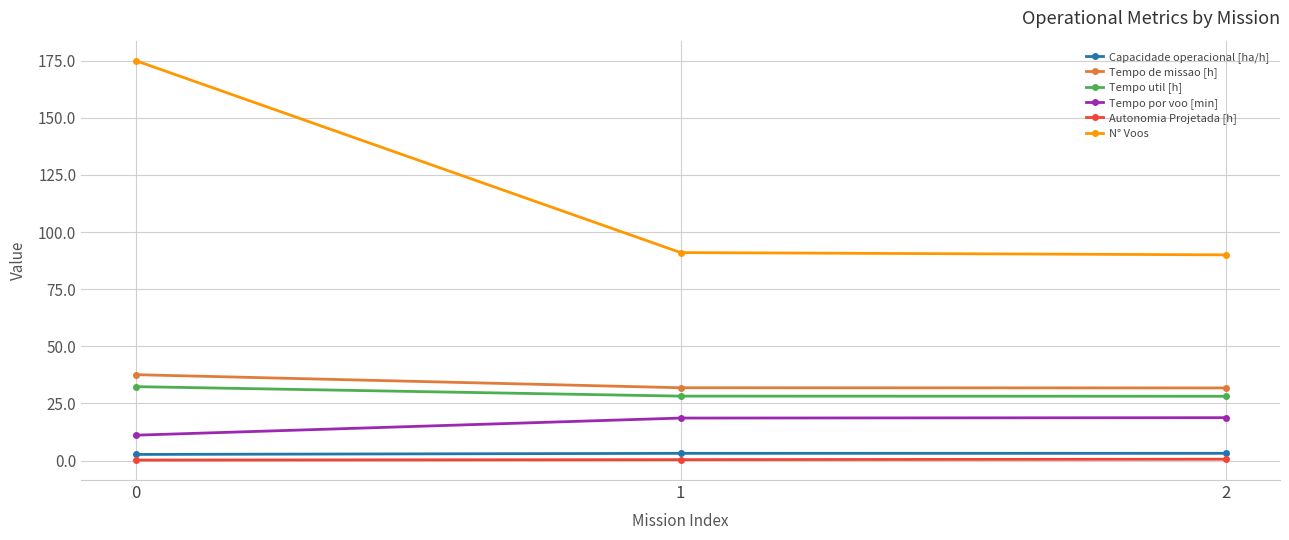

How many distinct data groups are displayed?

6